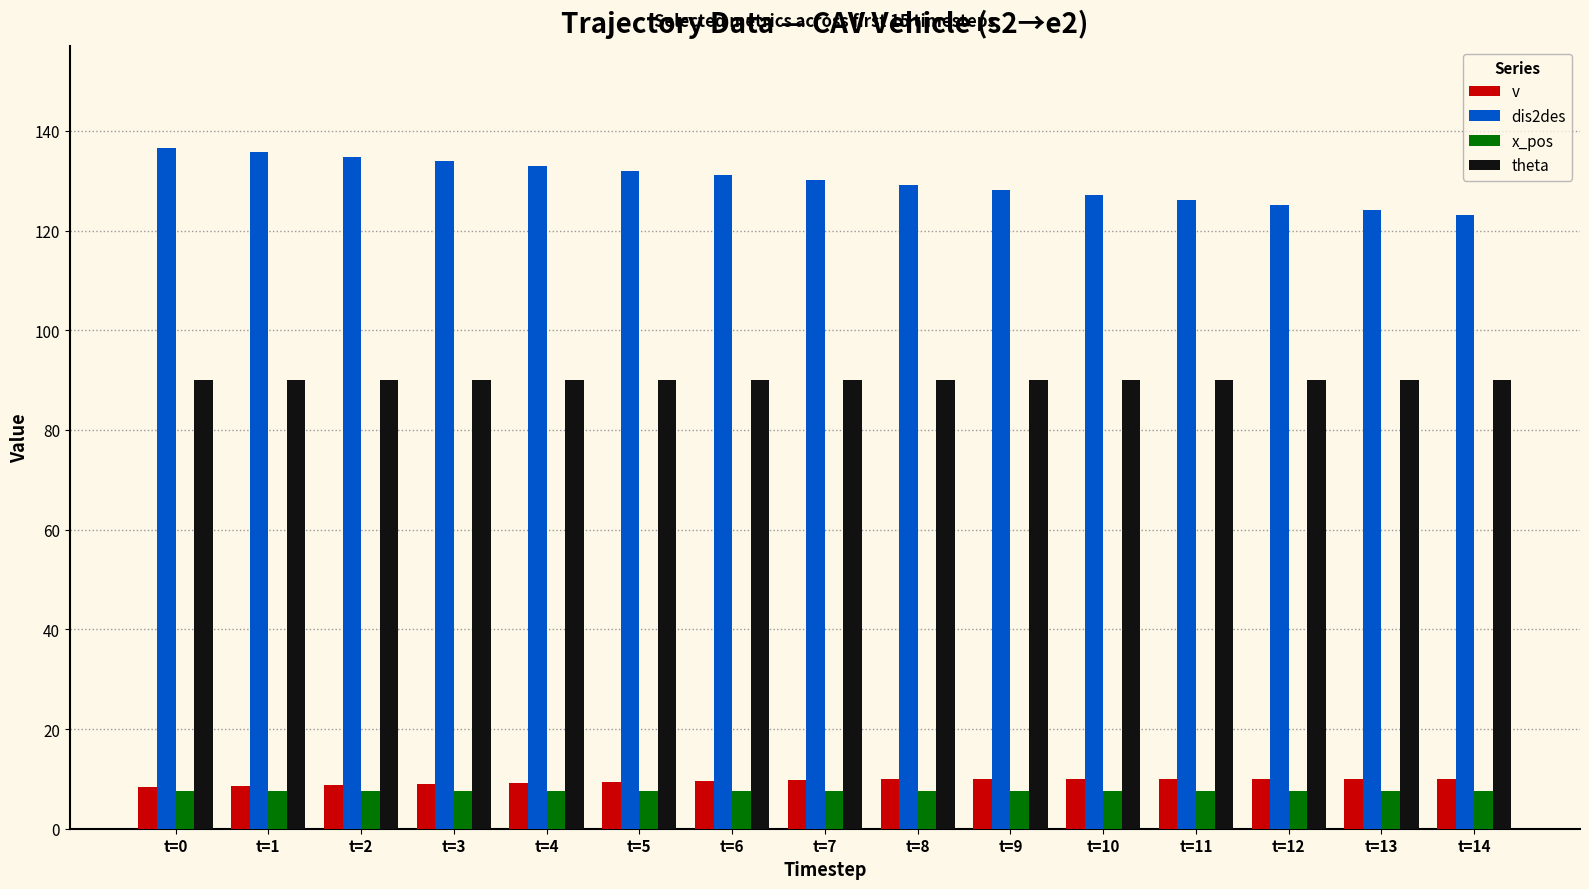

What is the spread (max minus min) of values at t=11?

118.6